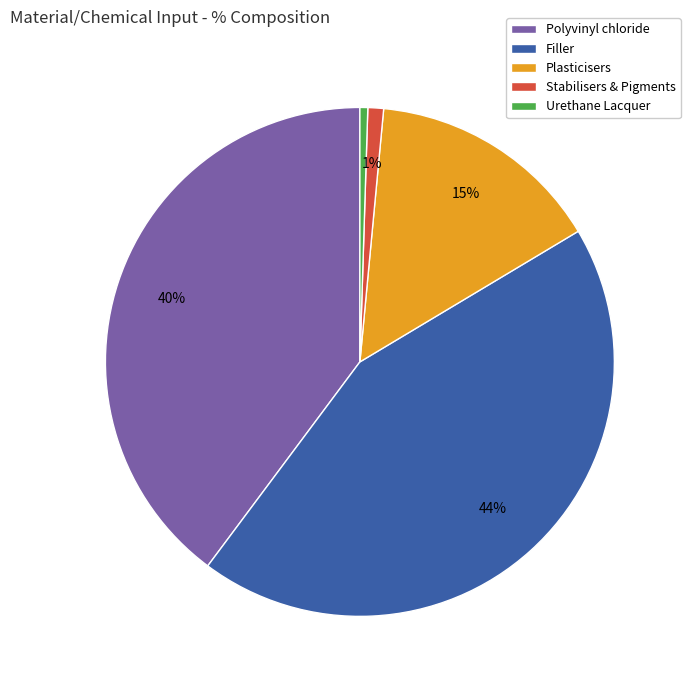

What is the largest slice in the pie chart?

Filler